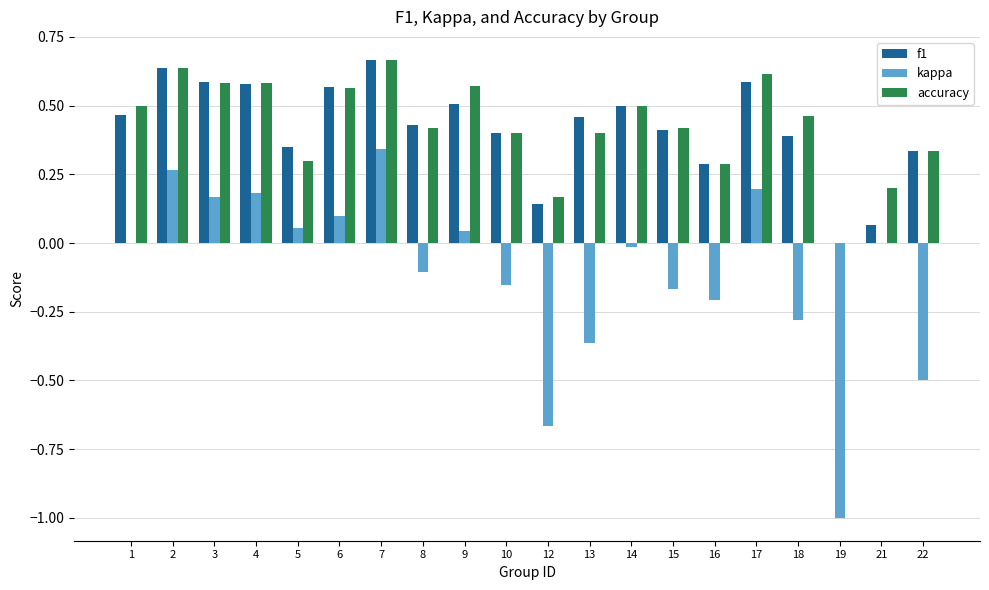

What is the sum of the accuracy values at 3 and 6?

1.1